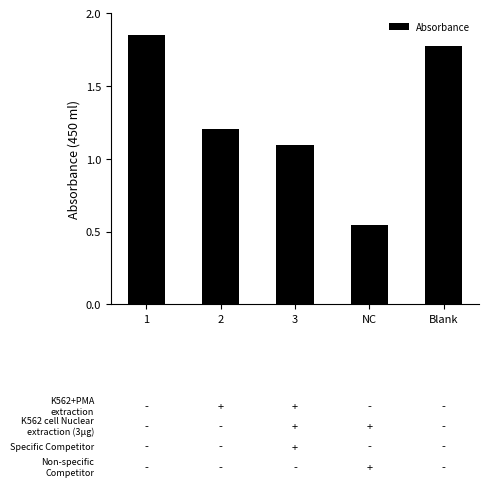

Which has a higher value, 2 or NC?

2